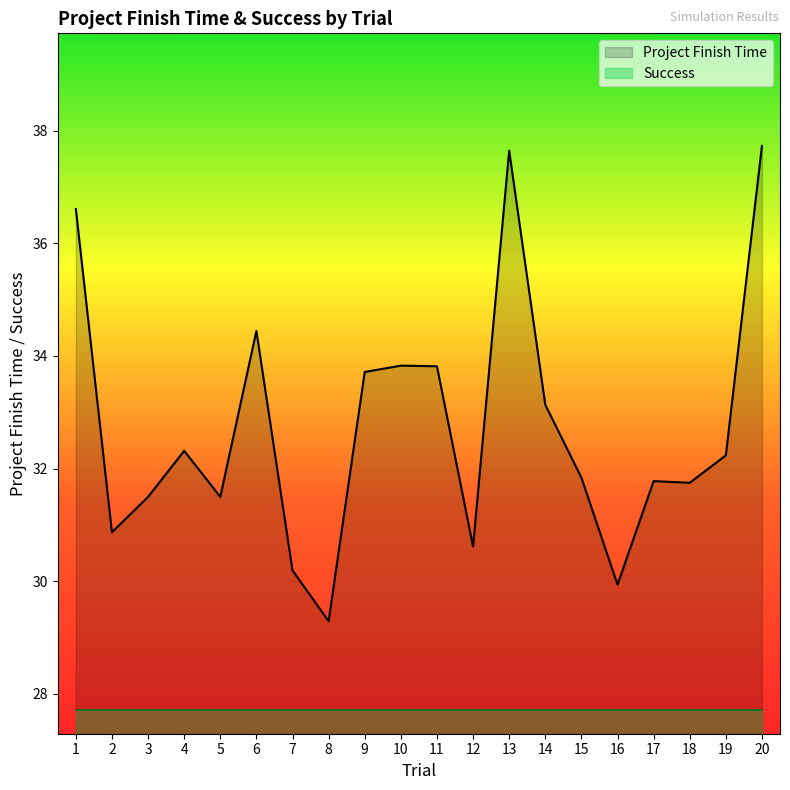

Rank the categories by value from lowest to highest.

8, 16, 7, 12, 2, 3, 5, 18, 17, 15, 19, 4, 14, 9, 11, 10, 6, 1, 13, 20